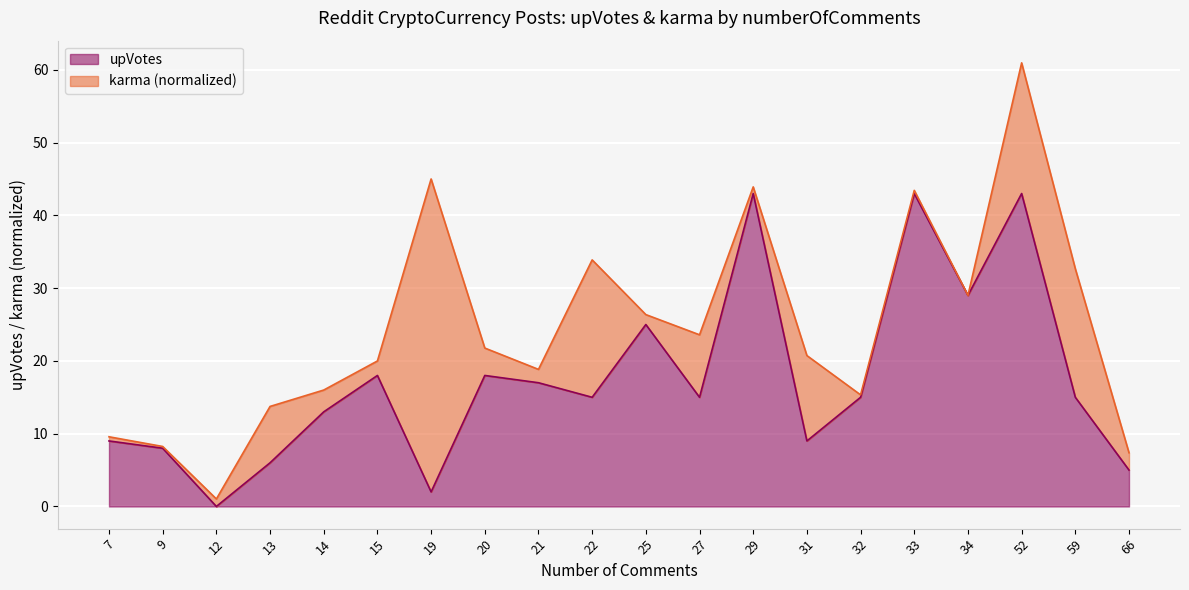

Reading left to right, extract all data points from this chart.

7=9	9=8	12=0	13=6	14=13	15=18	19=2	20=18	21=17	22=15	25=25	27=15	29=43	31=9	32=15	33=43	34=29	52=43	59=15	66=5